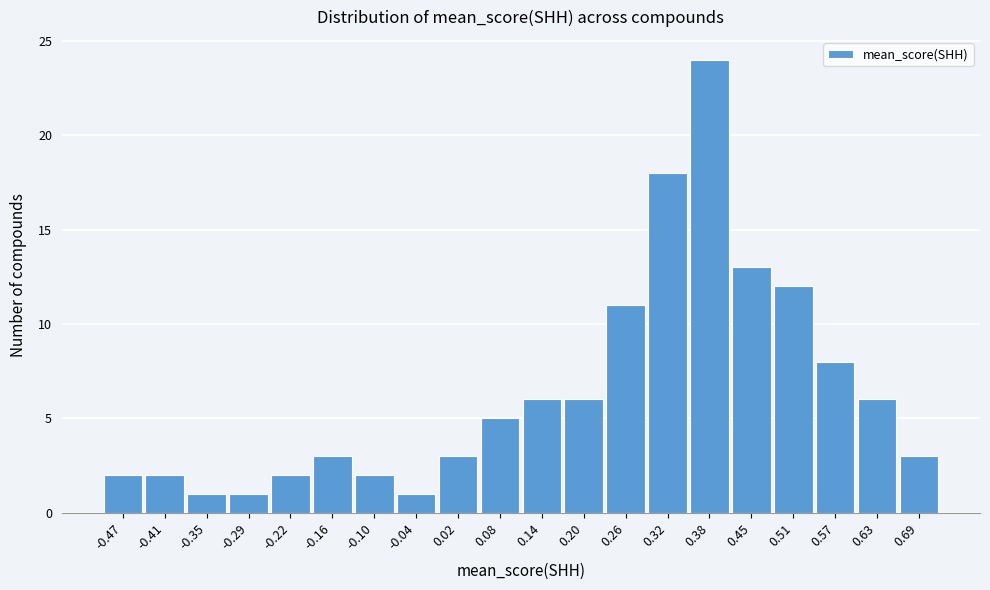

Reading right to left, list all the values displayed in this chart.

3	6	8	12	13	24	18	11	6	6	5	3	1	2	3	2	1	1	2	2